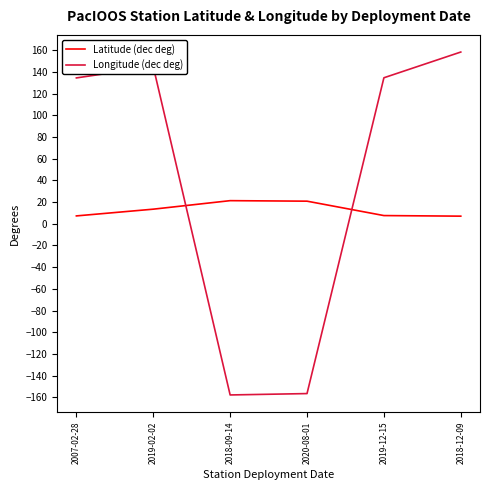

The value of Longitude (dec deg) at 2007-02-28 is 134.4. True or false?

True